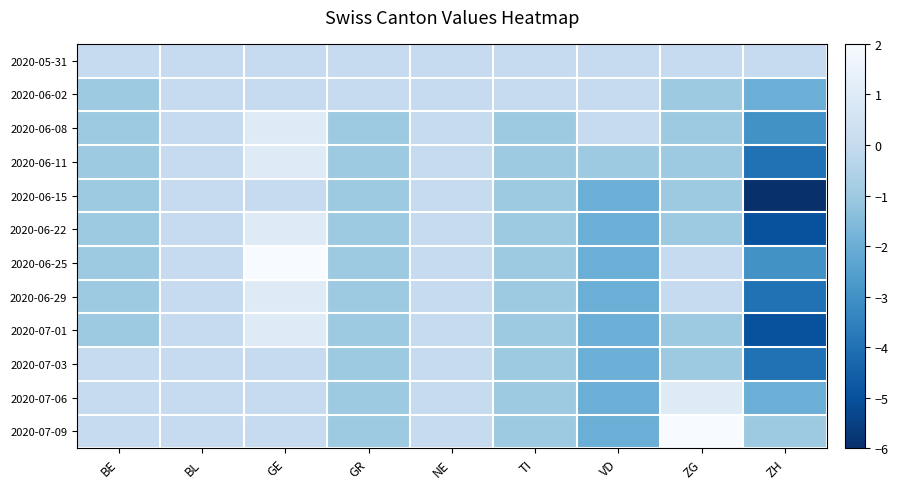

Which category has the highest value across all series?

GE